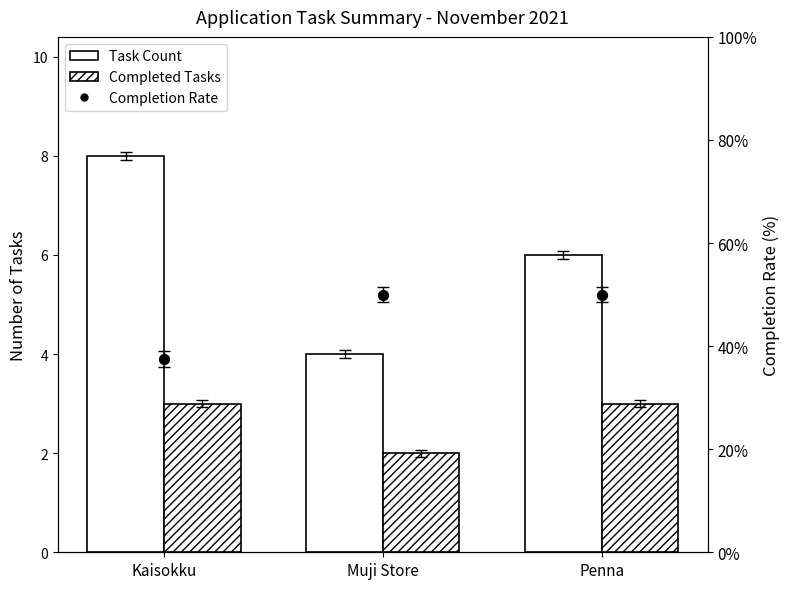

Which series reaches the minimum Y coordinate?

Completion Rate